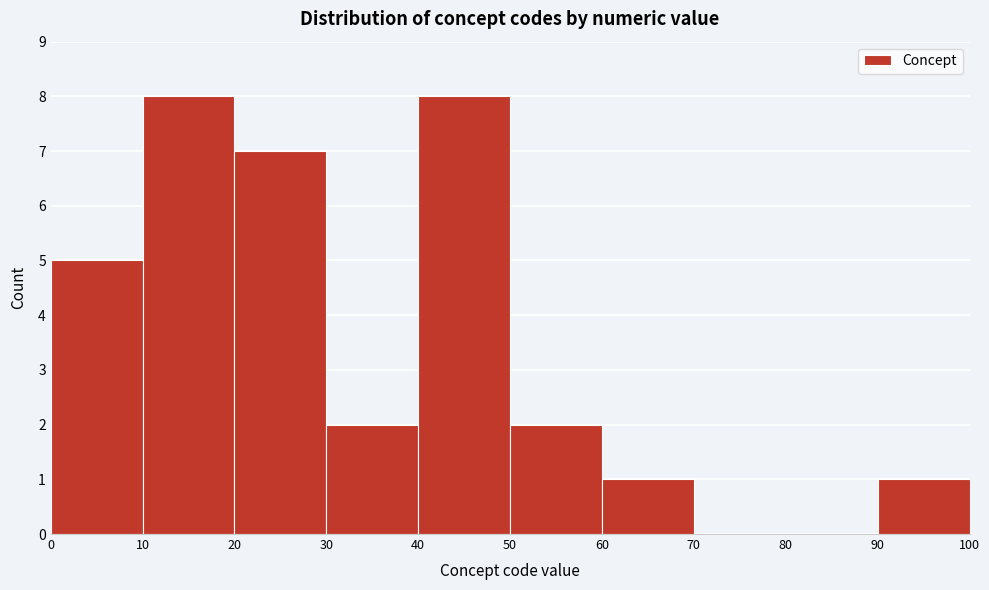

Reading left to right, list every bar in this chart as the range it spans on the x-axis followed by its height. The values are not printed on the chart, so give them approximately, as read against the axis.

0 to 10: 5
10 to 20: 8
20 to 30: 7
30 to 40: 2
40 to 50: 8
50 to 60: 2
60 to 70: 1
70 to 80: 0
80 to 90: 0
90 to 100: 1